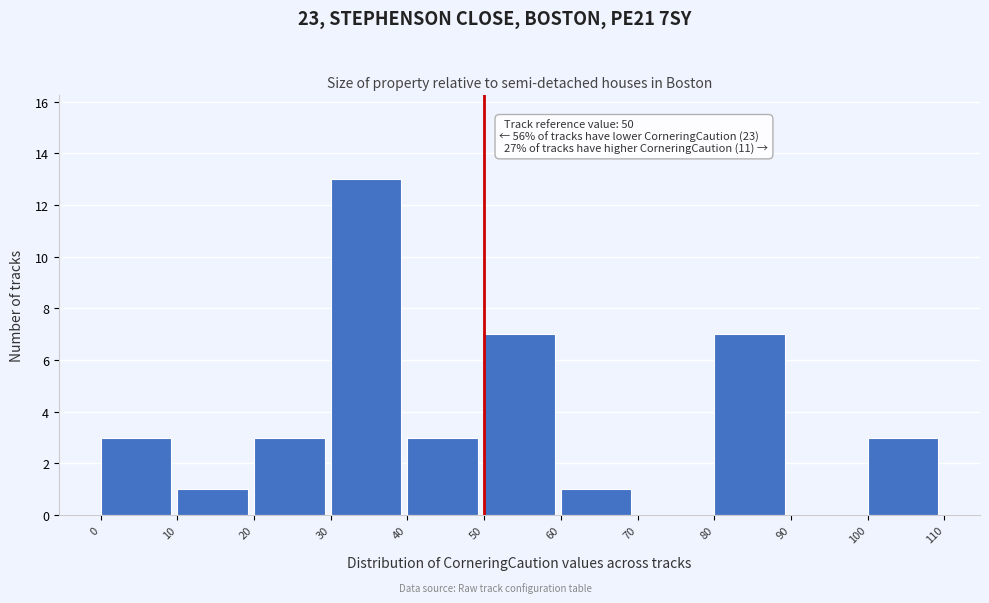

Over which range of the x-axis is the bar tallest?

30 to 40